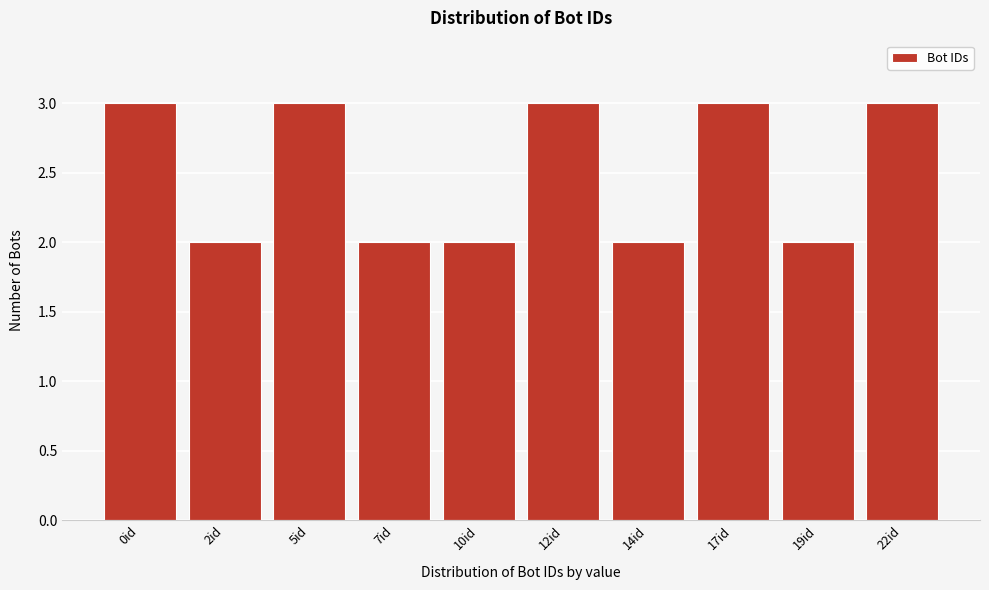

Reading right to left, transcribe all the data shown in this chart.

3	2	3	2	3	2	2	3	2	3